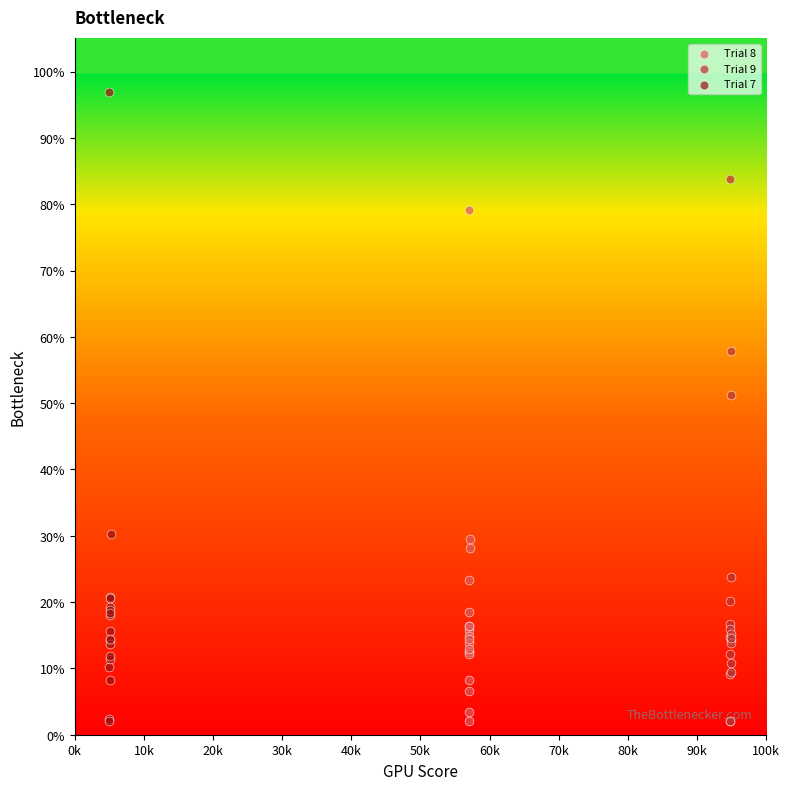

Which series has the largest Y range (max minus min)?

Trial 7